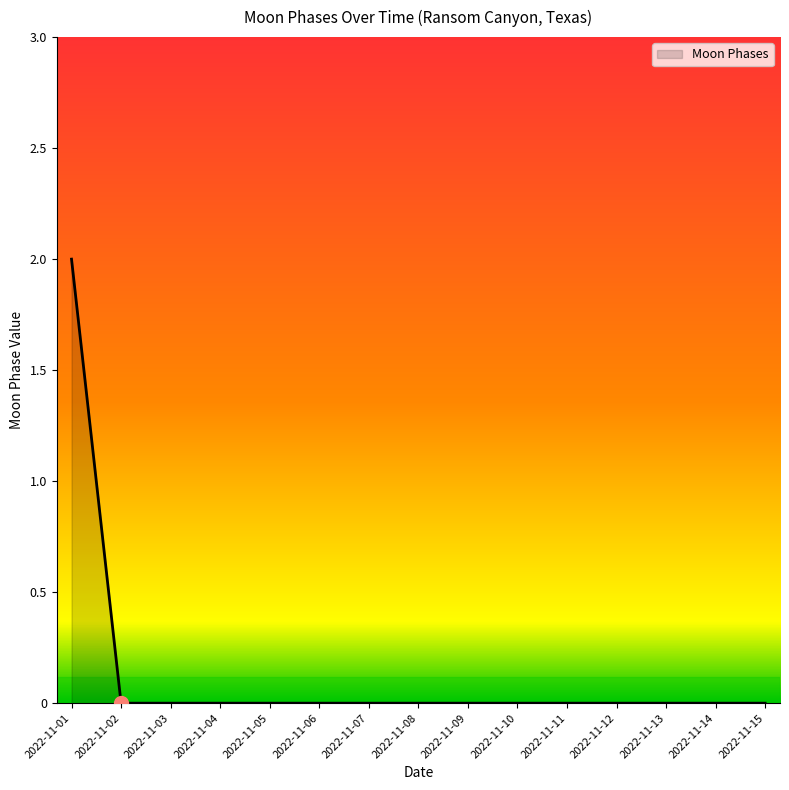

What is the maximum value shown in the chart?

2